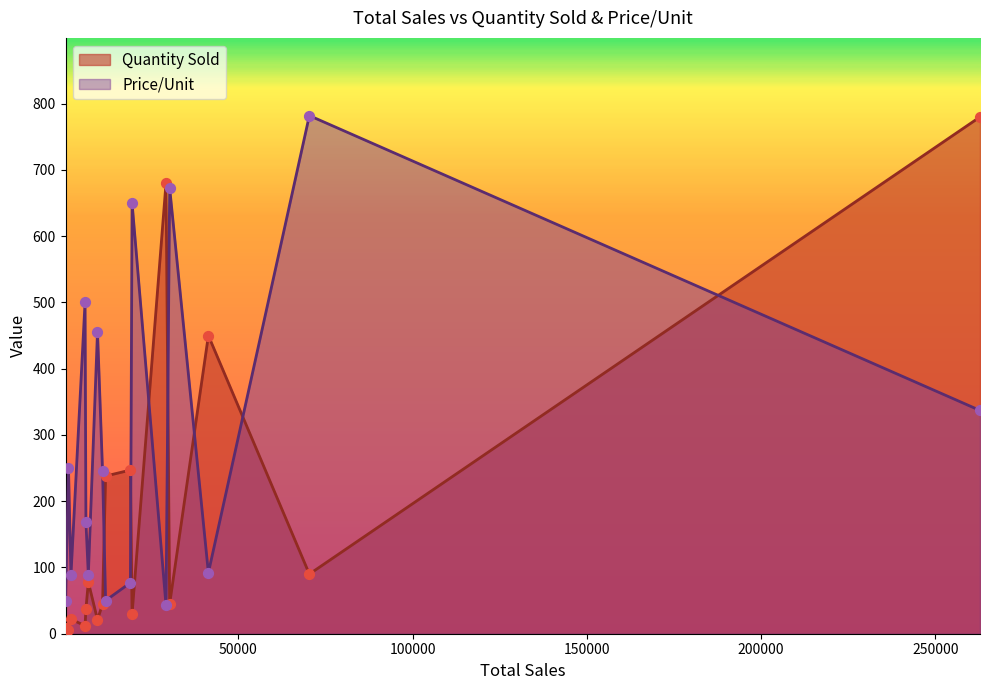

At which category is the sum across all series the highest?

262860